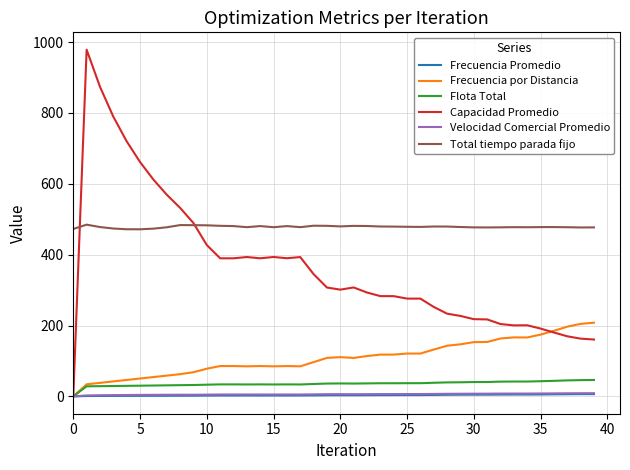

True or false: Frecuencia por Distancia and Total tiempo parada fijo intersect in this chart.

False